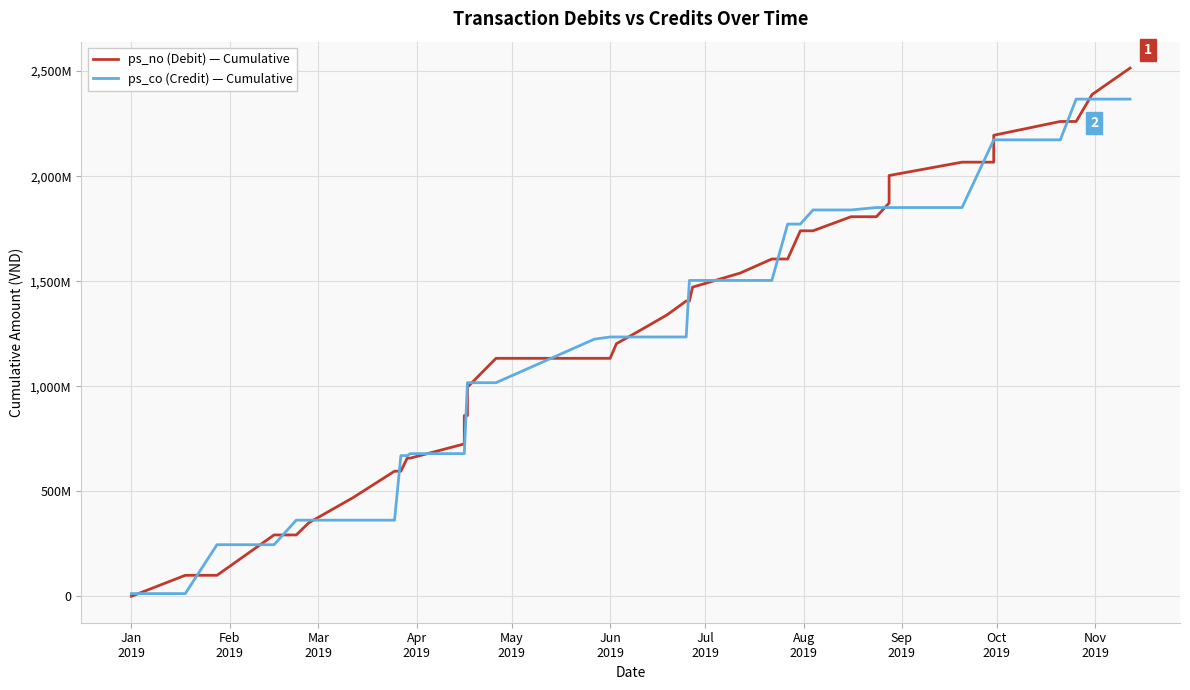

What is the difference between the maximum and minimum values in the ps_no (Debit) — Cumulative series?

2514503000